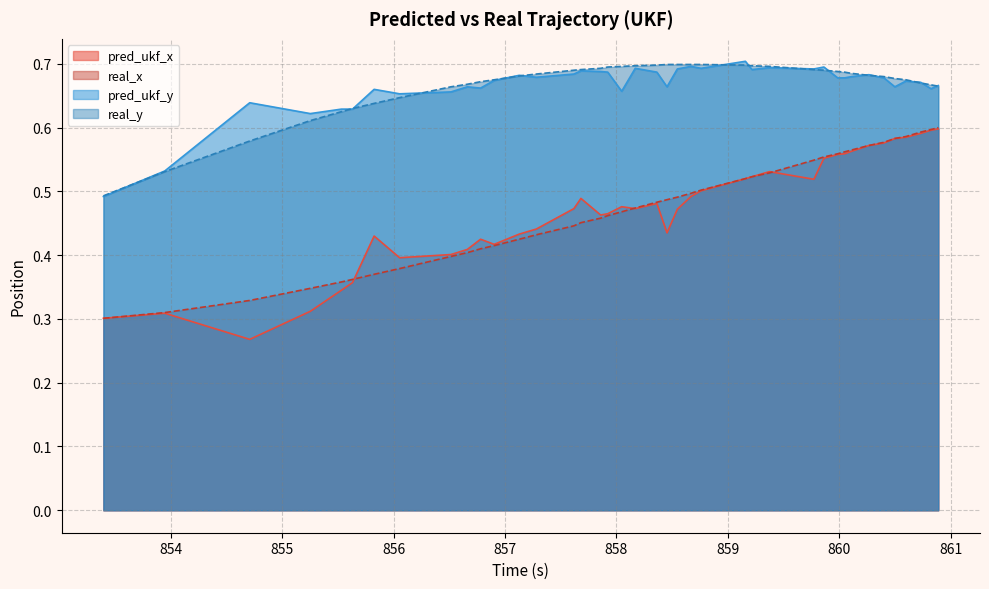

Which series has the widest spread of values?

pred_ukf_x